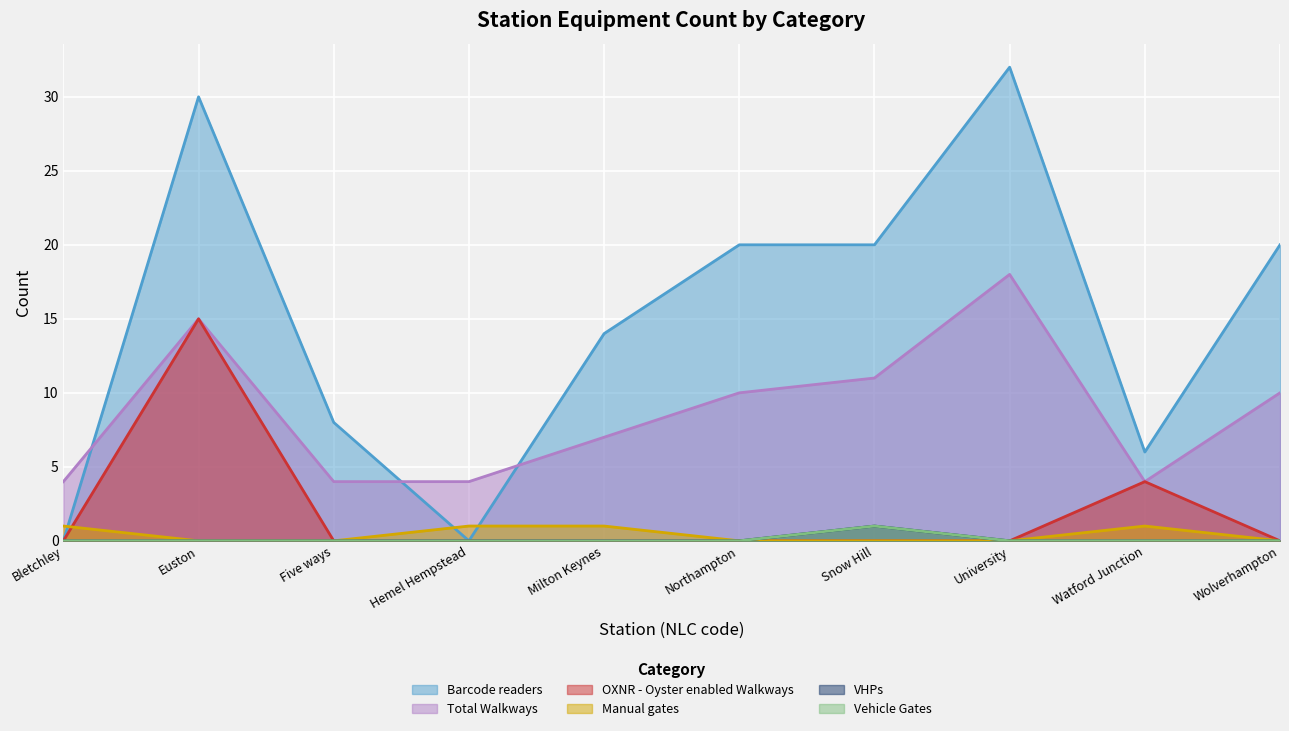

At how many categories does at least one series exceed 29?

2